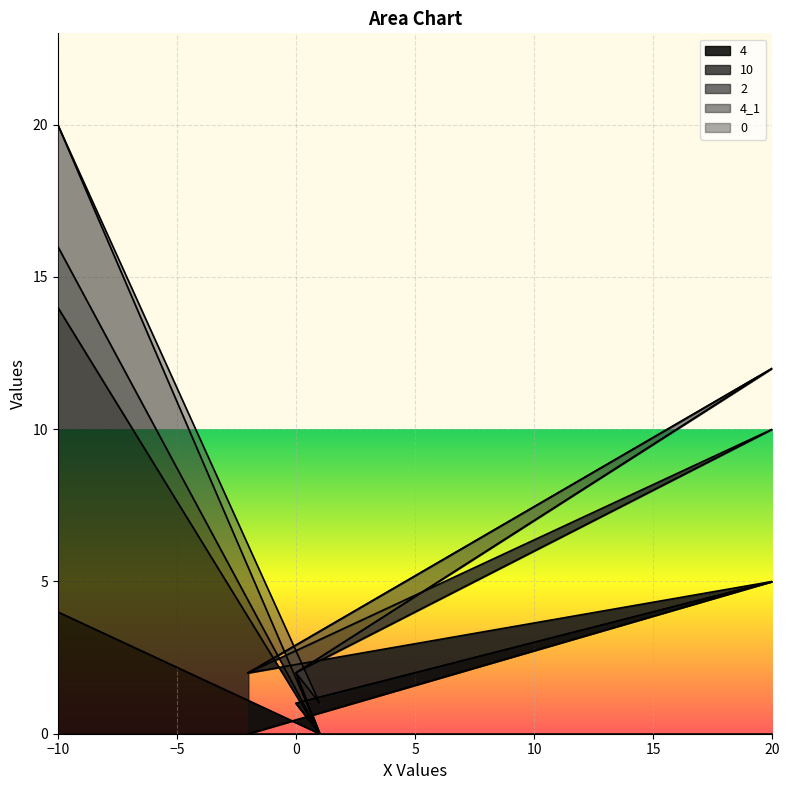

True or false: 4_1 has a value of 0 at 1.

True